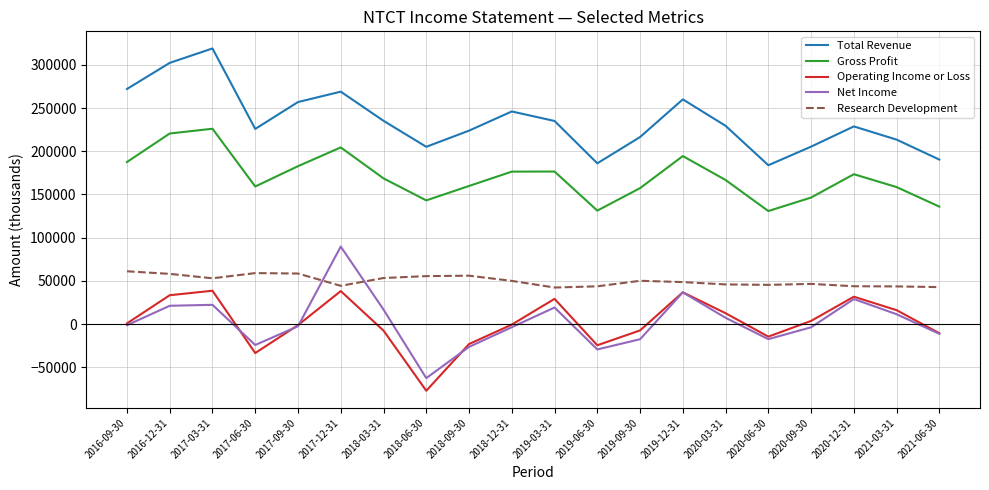

At which label does Research Development first exceed 50000?

2016-09-30